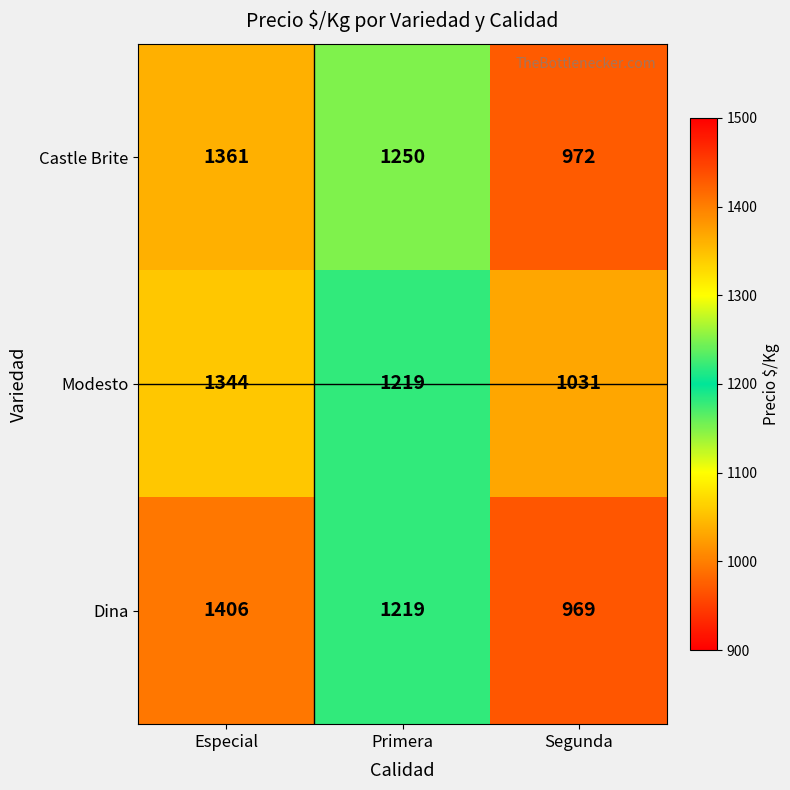

At which category is the sum across all series the highest?

Especial